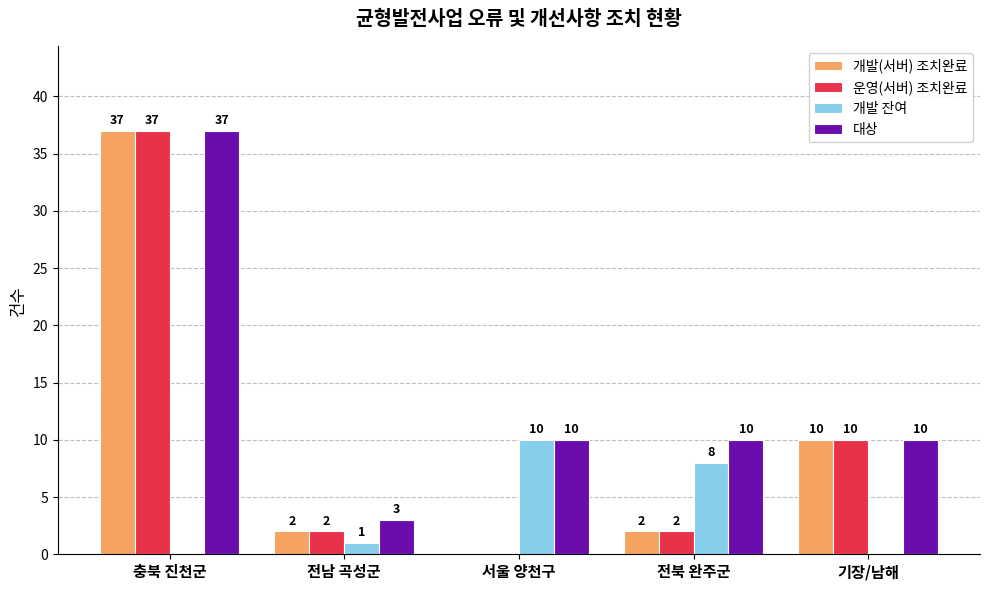

What is the highest value of the 운영(서버) 조치완료 series?

37